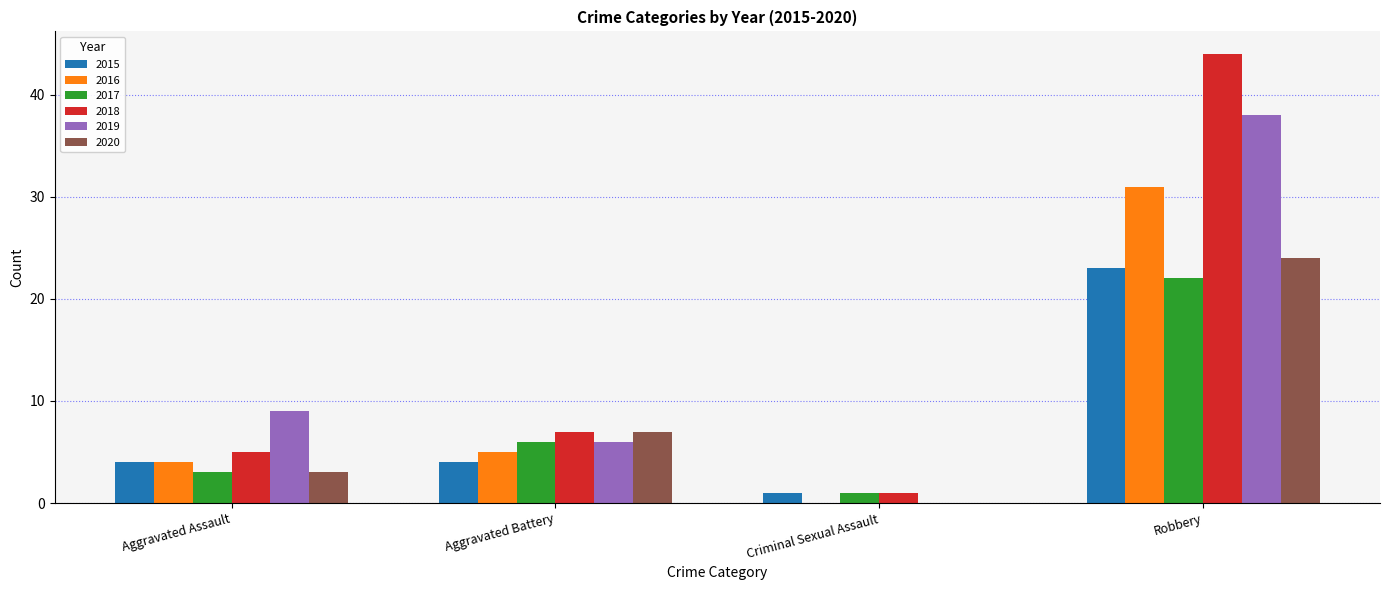

Which series changed the most between Criminal Sexual Assault and Robbery?

2018